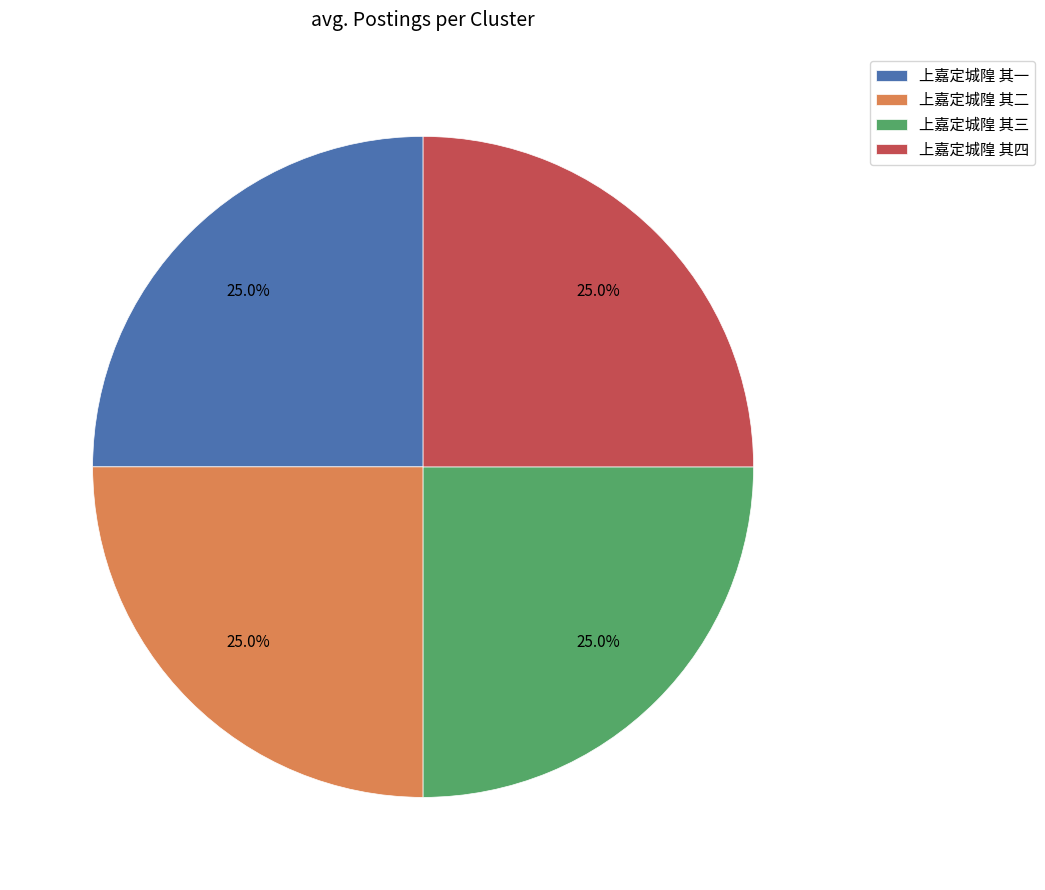

Is 上嘉定城隍 其一 the majority of the pie?

No